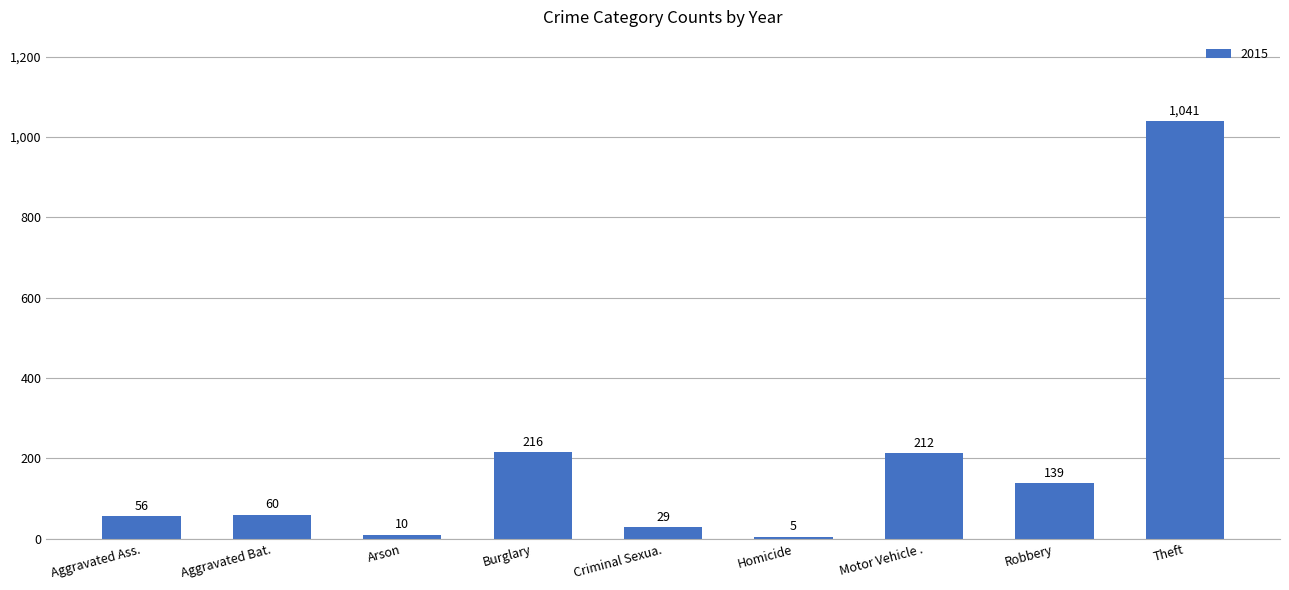

True or false: the data shows 338 at Burglary.

False